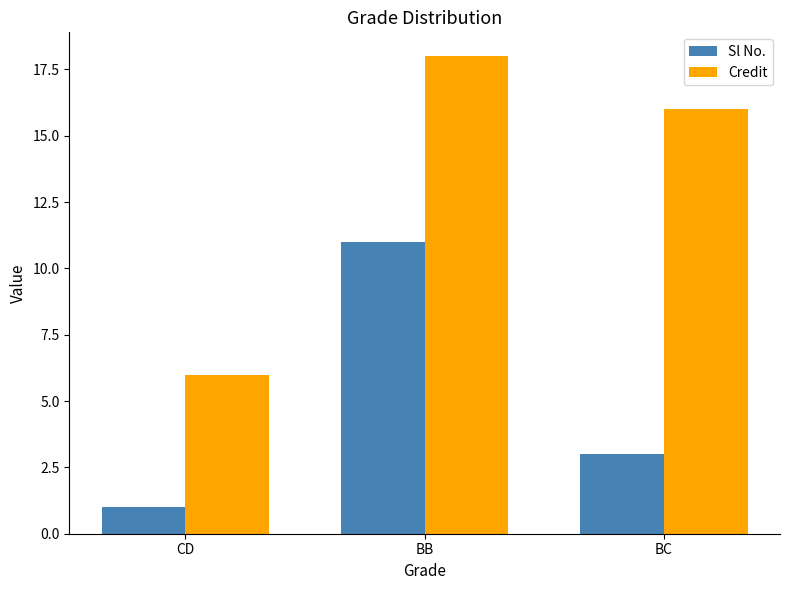

What is the greatest value displayed?

18